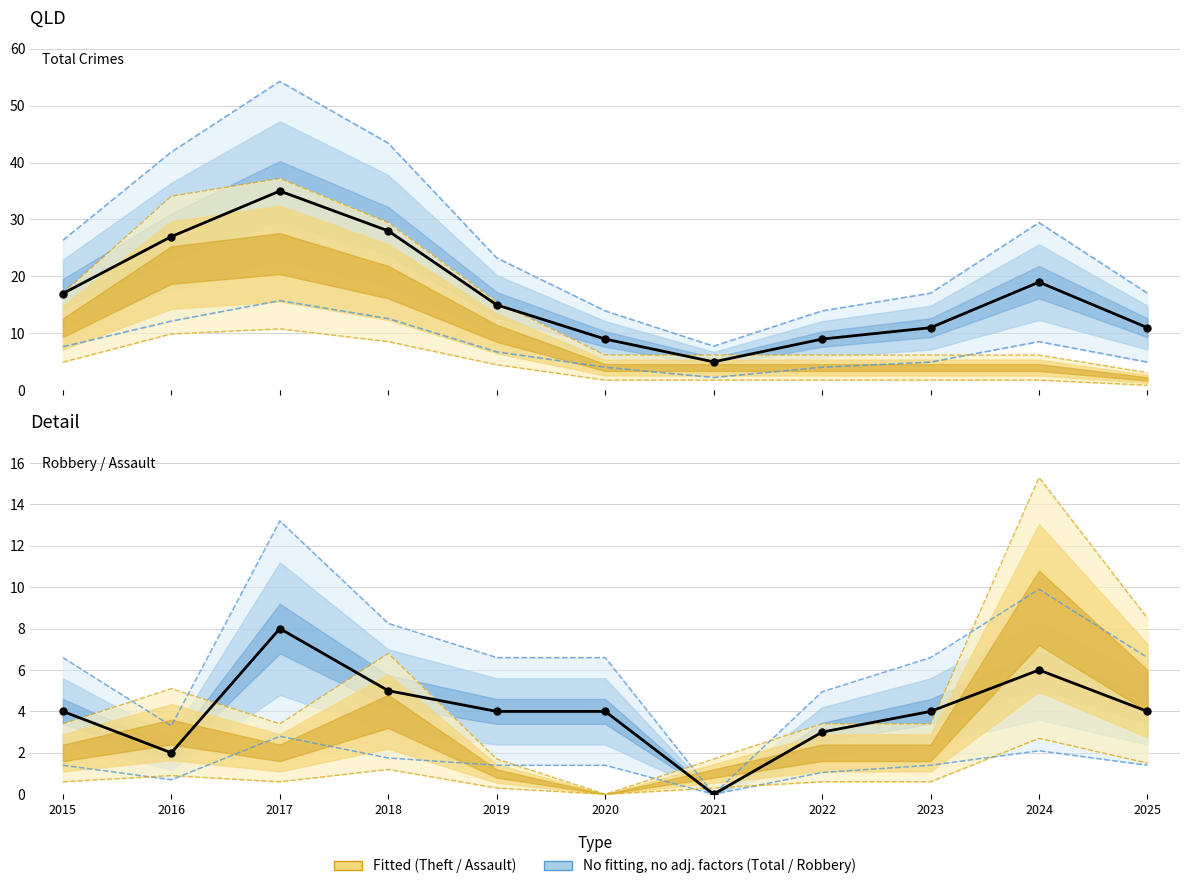

At how many categories does at least one series exceed 27?

2